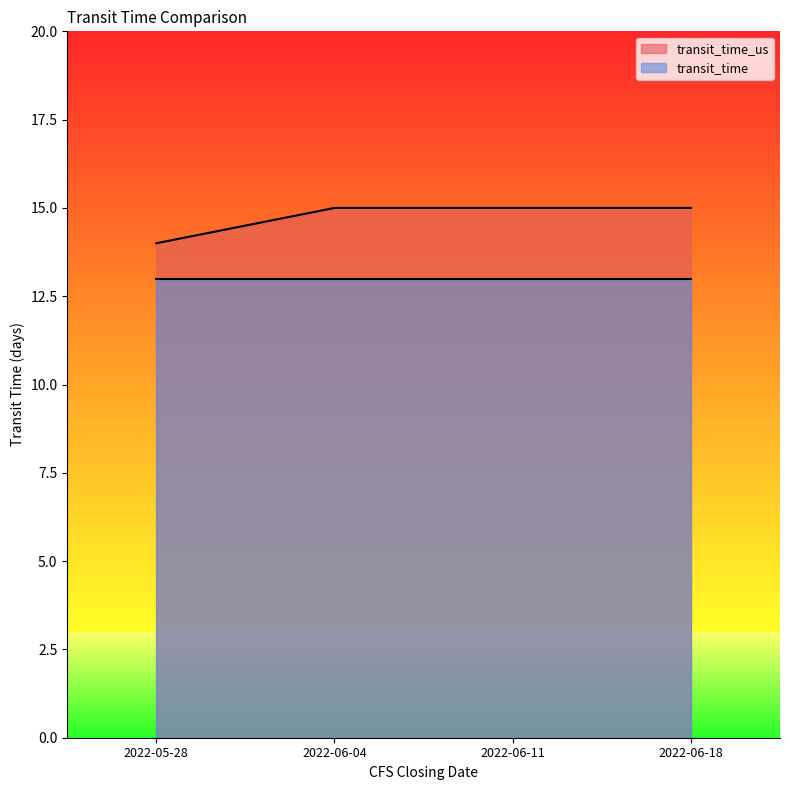

How many distinct data groups are displayed?

2